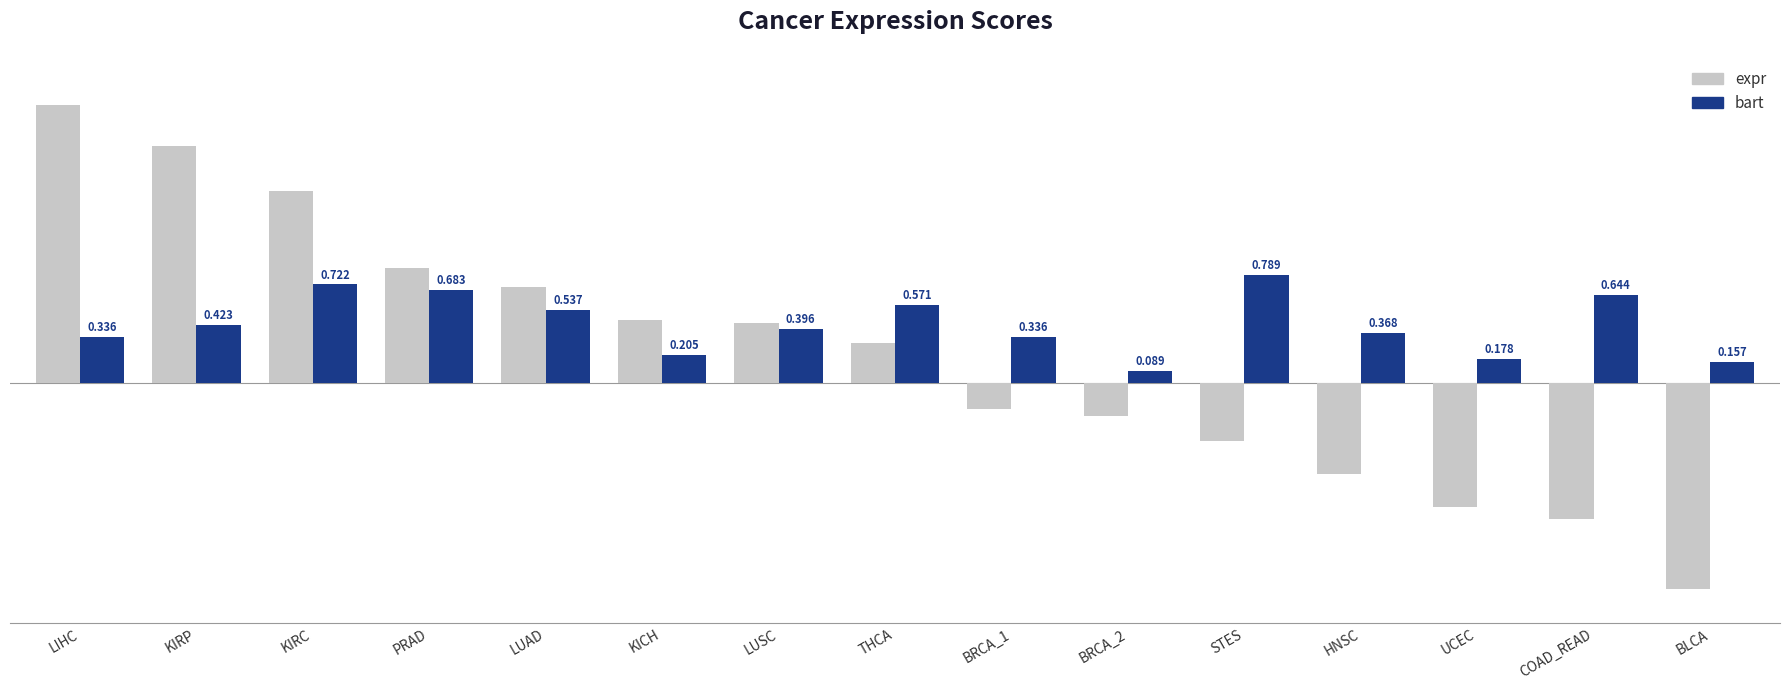

At which category does the chart reach its peak across all series?

LIHC